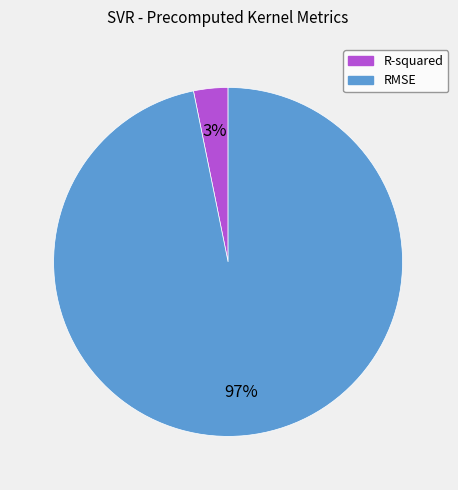

What is the majority slice?

RMSE